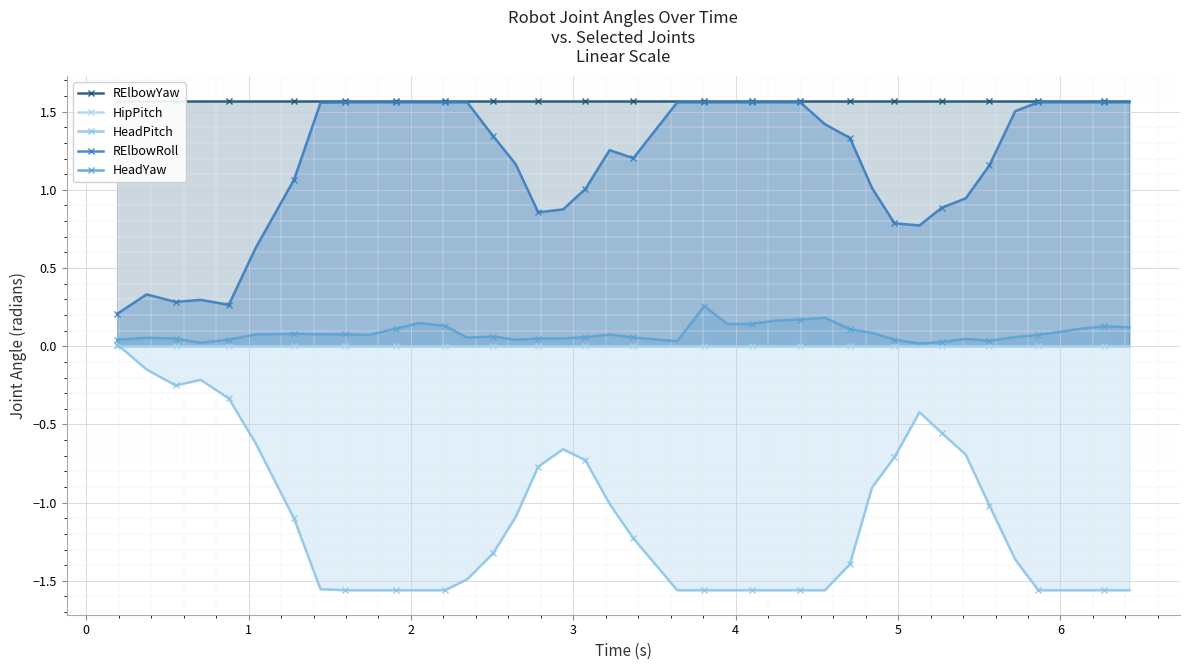

True or false: HeadPitch and HipPitch cross at least once.

True